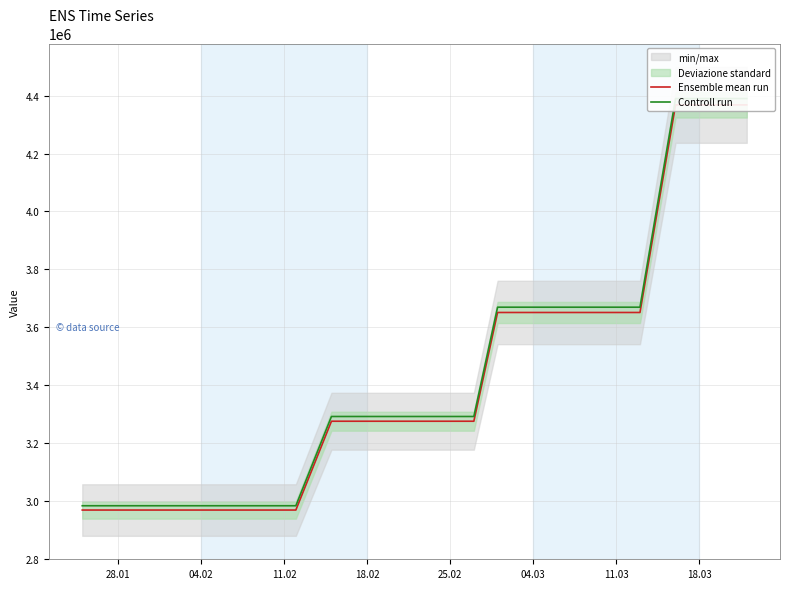

What is the highest value of the Controll run series?

4389715.4